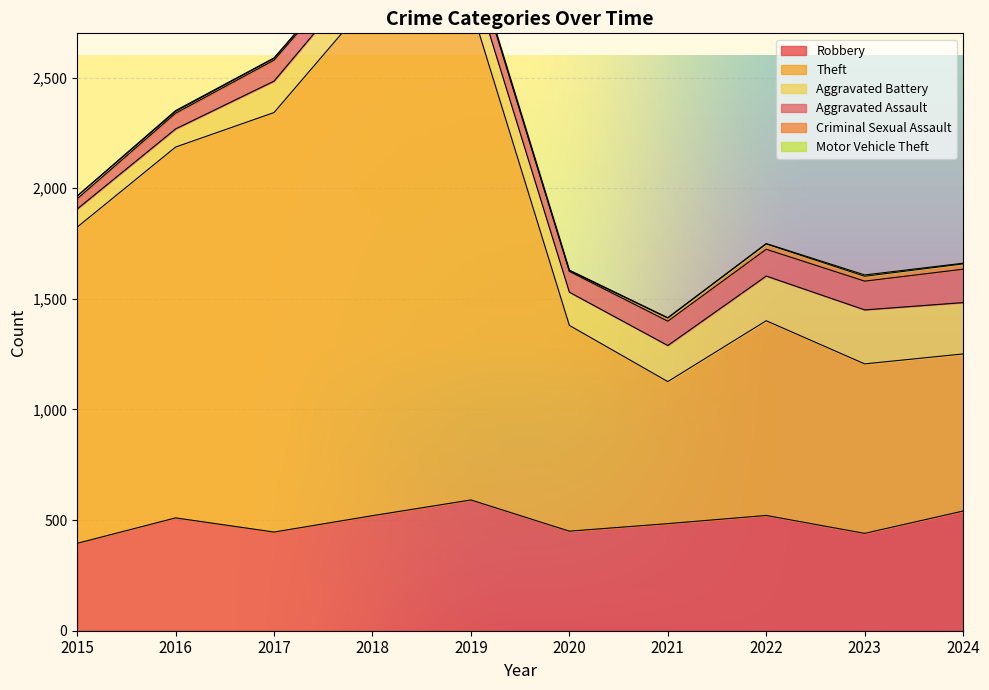

Which series has the largest range (max minus min)?

Theft